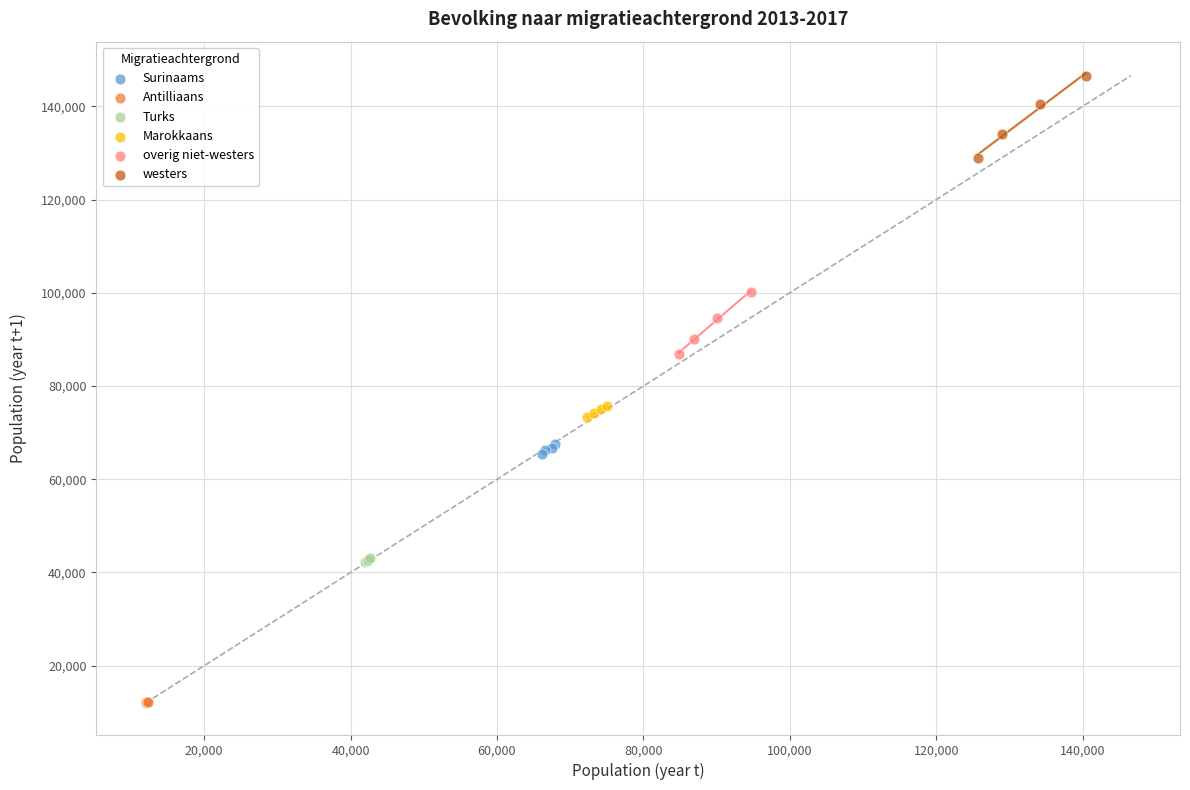

Which series contains the lowest Y value?

Antilliaans